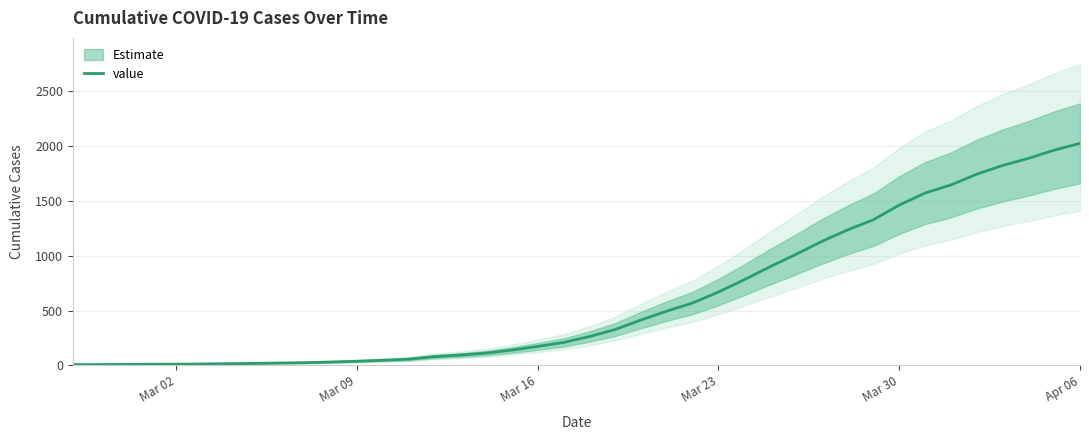

Is it true that the value at Apr 06 is 2024?

True